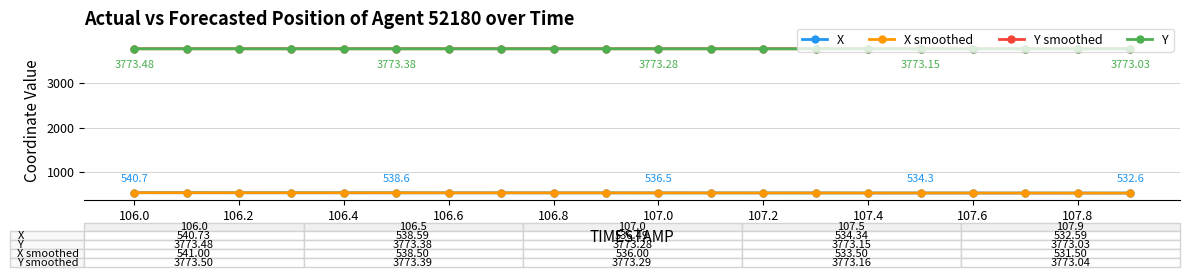

True or false: Y smoothed and X cross at least once.

False